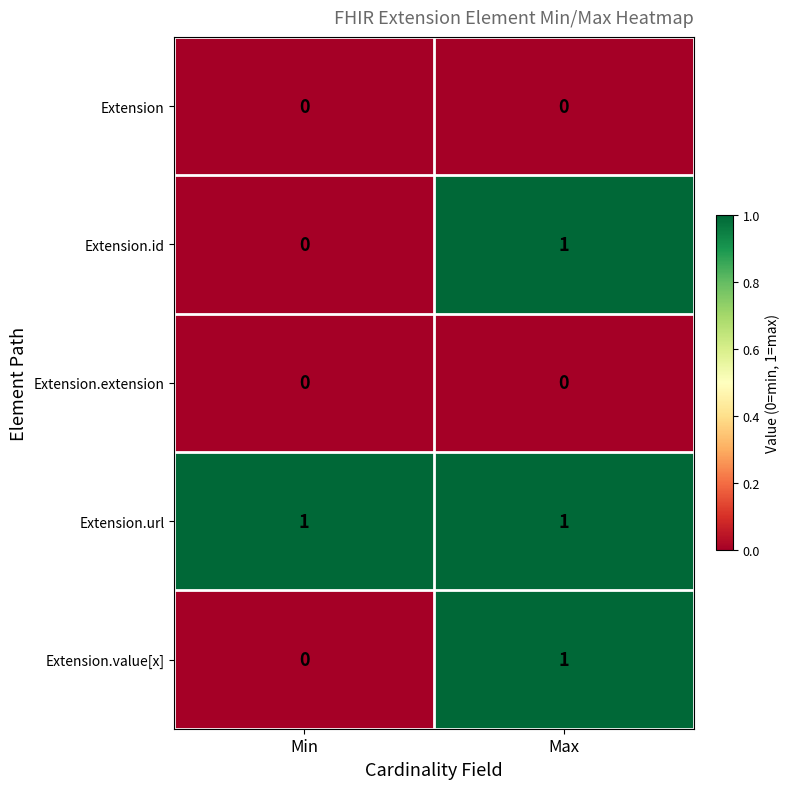

How many values in the Extension.value[x] series are below 1?

1